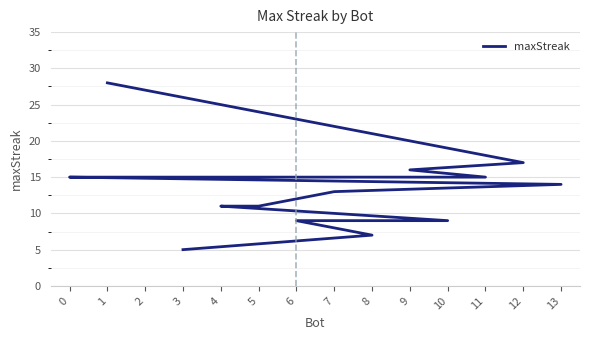

What is the ratio of the value at 5 to the value at 3?

2.2